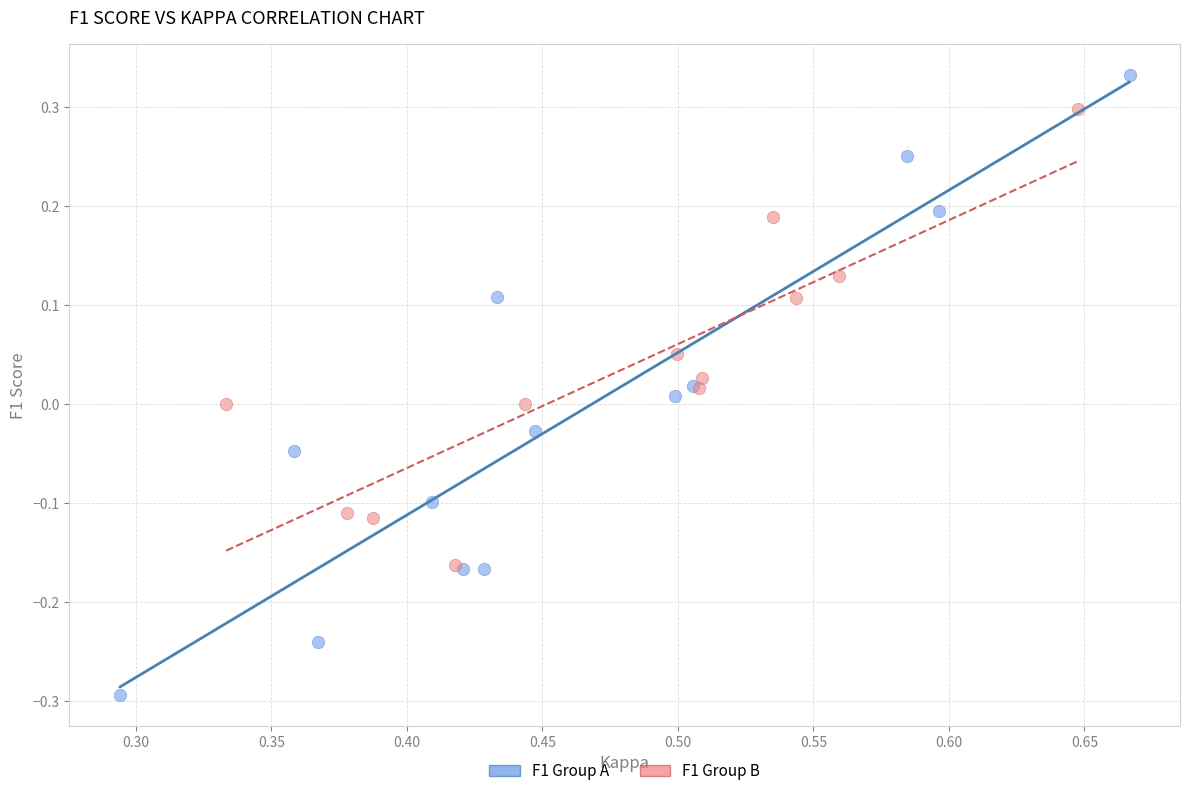

Which series reaches the minimum Y coordinate?

F1 Group A